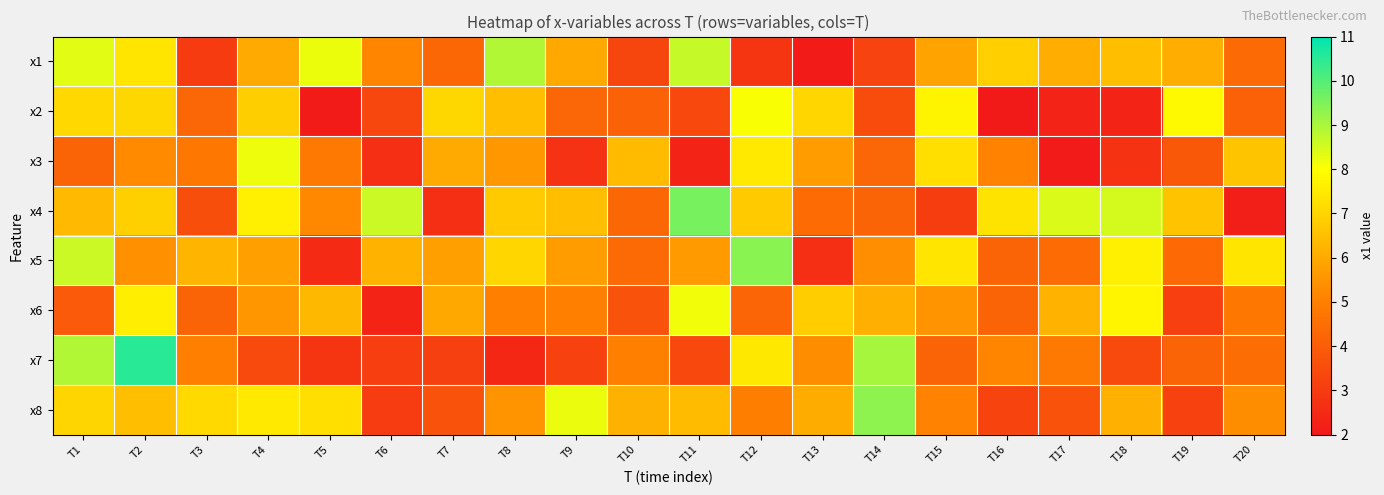

Reading right to left, extract all data points from this chart.

x1: T20=4.4	T19=6.1	T18=6.5	T17=6.1	T16=6.9	T15=5.8	T14=3.2	T13=2.1	T12=2.8	T11=8.7	T10=3.3	T9=6.0	T8=8.9	T7=4.3	T6=5.2	T5=8.2	T4=6.0	T3=3.0	T2=7.4	T1=8.3
x2: T20=4.1	T19=7.9	T18=2.3	T17=2.3	T16=2.0	T15=7.7	T14=3.5	T13=7.1	T12=8.1	T11=3.4	T10=4.2	T9=4.3	T8=6.5	T7=7.1	T6=3.3	T5=2.1	T4=6.9	T3=4.3	T2=7.1	T1=7.1
x3: T20=6.6	T19=3.8	T18=2.8	T17=2.1	T16=5.1	T15=7.3	T14=4.3	T13=5.7	T12=7.5	T11=2.3	T10=6.4	T9=2.7	T8=5.6	T7=6.0	T6=2.6	T5=4.8	T4=8.2	T3=4.8	T2=5.3	T1=4.2
x4: T20=2.2	T19=6.6	T18=8.5	T17=8.4	T16=7.3	T15=3.1	T14=4.2	T13=4.4	T12=6.8	T11=9.6	T10=4.3	T9=6.5	T8=6.8	T7=2.6	T6=8.6	T5=5.2	T4=7.6	T3=3.5	T2=6.9	T1=6.4
x5: T20=7.4	T19=4.4	T18=7.6	T17=4.4	T16=4.2	T15=7.4	T14=5.4	T13=2.7	T12=9.4	T11=5.6	T10=4.4	T9=5.7	T8=7.1	T7=5.7	T6=6.2	T5=2.5	T4=5.8	T3=6.3	T2=5.4	T1=8.6
x6: T20=4.8	T19=3.1	T18=7.8	T17=6.2	T16=4.2	T15=5.5	T14=6.1	T13=6.8	T12=4.2	T11=8.2	T10=3.7	T9=5.0	T8=5.0	T7=6.0	T6=2.3	T5=6.3	T4=5.5	T3=4.2	T2=7.6	T1=3.9
x7: T20=4.5	T19=4.2	T18=3.4	T17=4.8	T16=5.1	T15=4.2	T14=9.0	T13=5.3	T12=7.5	T11=3.4	T10=5.0	T9=3.2	T8=2.4	T7=3.1	T6=3.1	T5=2.8	T4=3.4	T3=5.0	T2=10.5	T1=8.9
x8: T20=5.3	T19=3.2	T18=6.2	T17=3.7	T16=3.3	T15=5.1	T14=9.3	T13=6.1	T12=5.0	T11=6.4	T10=6.2	T9=8.2	T8=5.5	T7=3.7	T6=3.0	T5=7.2	T4=7.5	T3=7.1	T2=6.5	T1=7.0